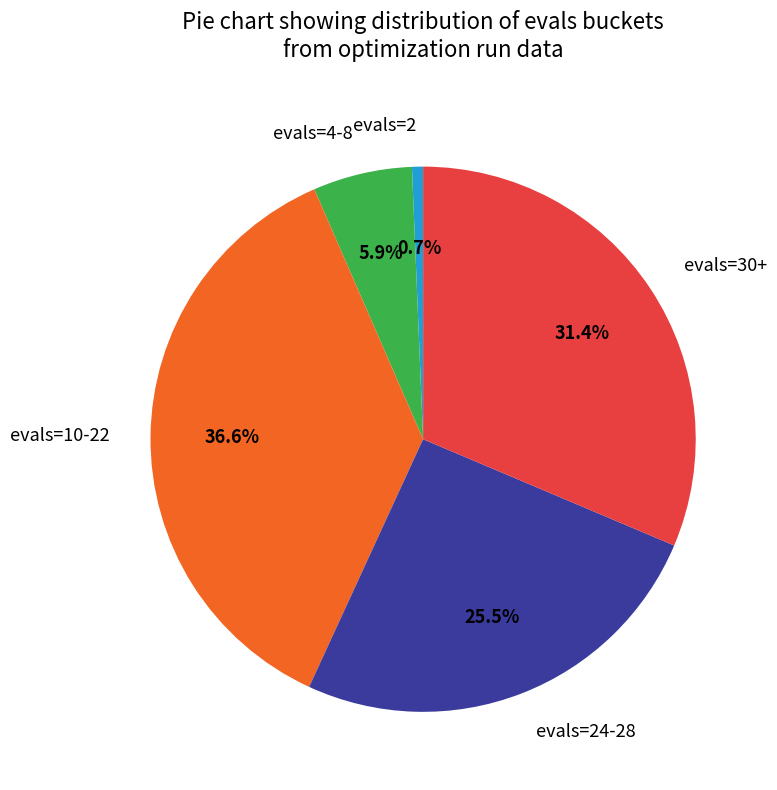

What is the largest slice in the pie chart?

evals=10-22